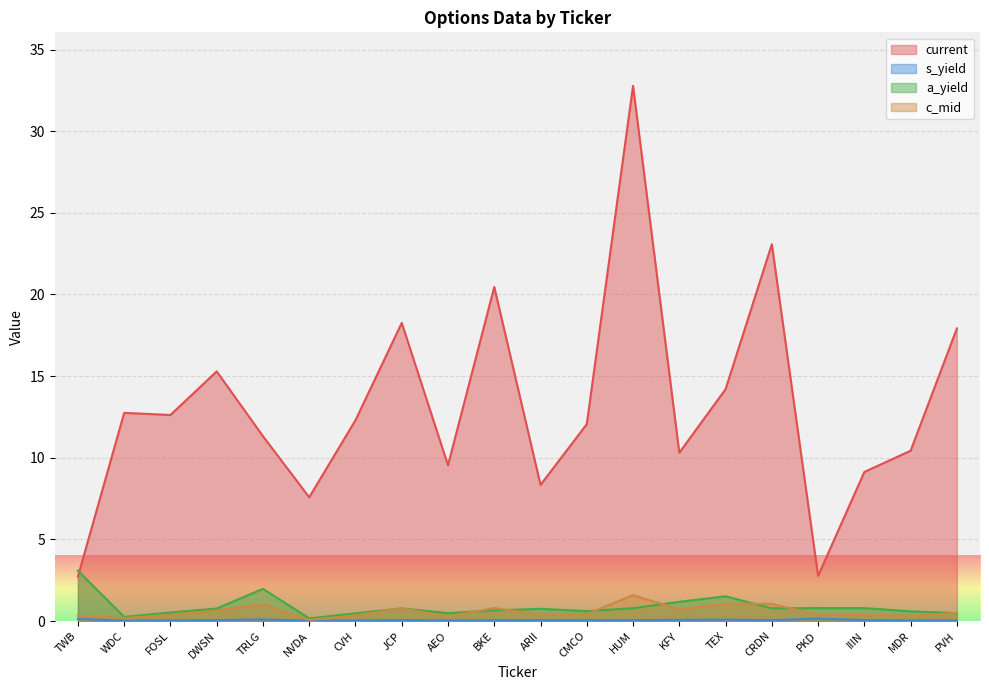

Does the chart display data point markers on the line(s)?

No